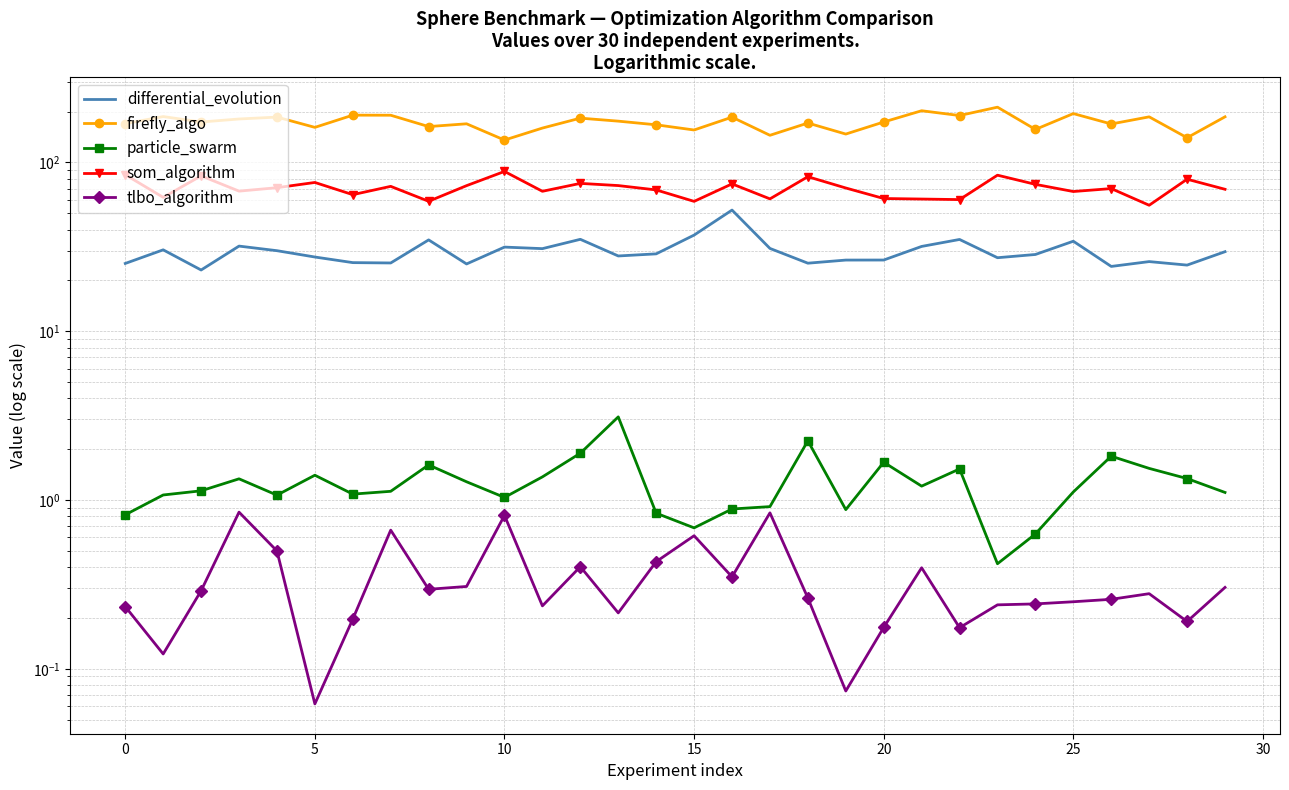

What is the spread (max minus min) of values at 28?

139.8